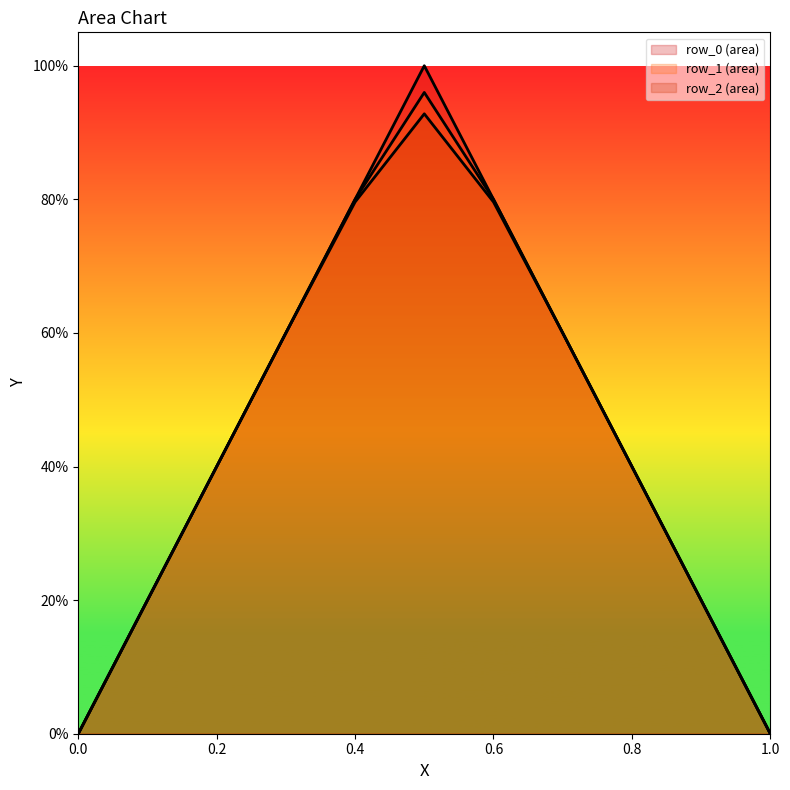

How many distinct data groups are displayed?

3